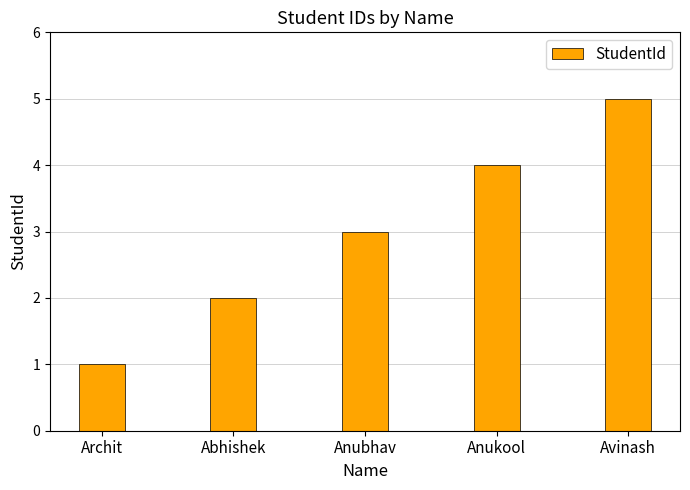

What is the ratio of the value at Anubhav to the value at Abhishek?

1.5